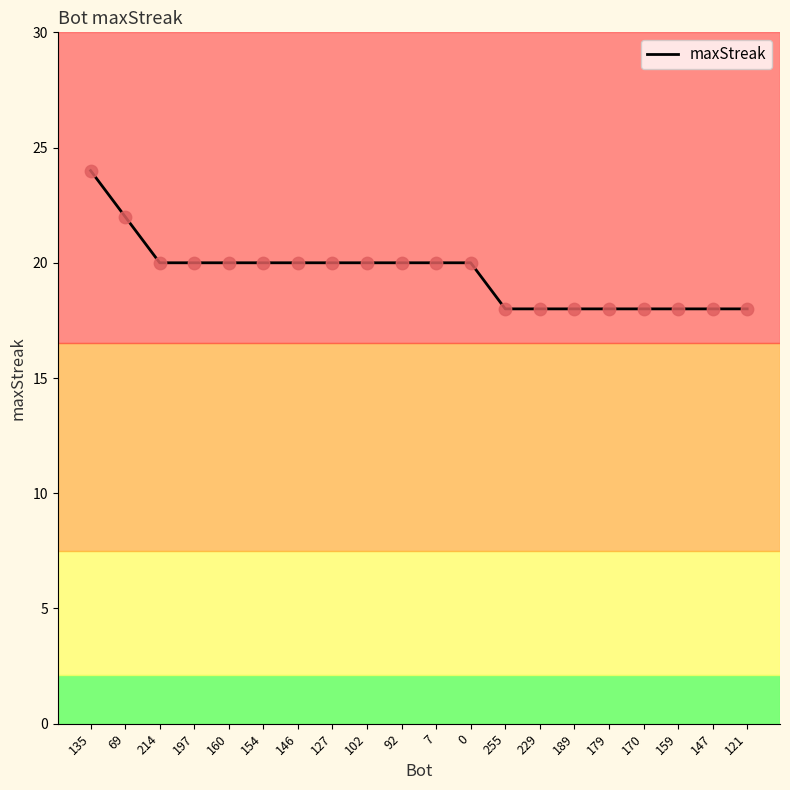

Which has a higher value, 255 or 7?

7